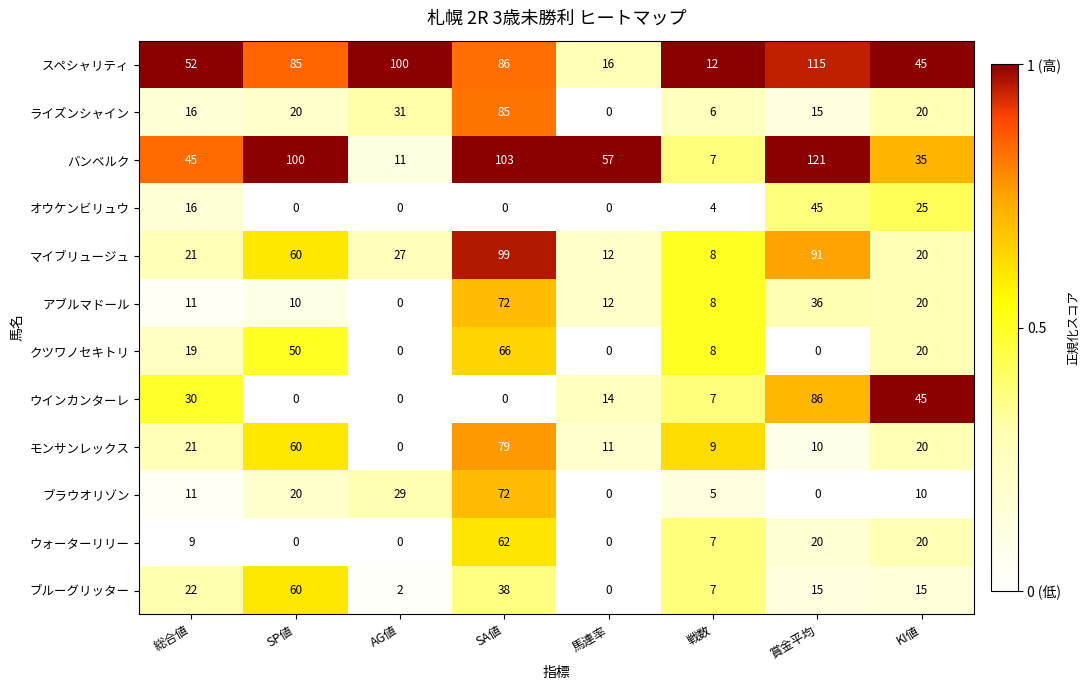

Is it true that ウインカンターレ equals 15 at 総合値?

False